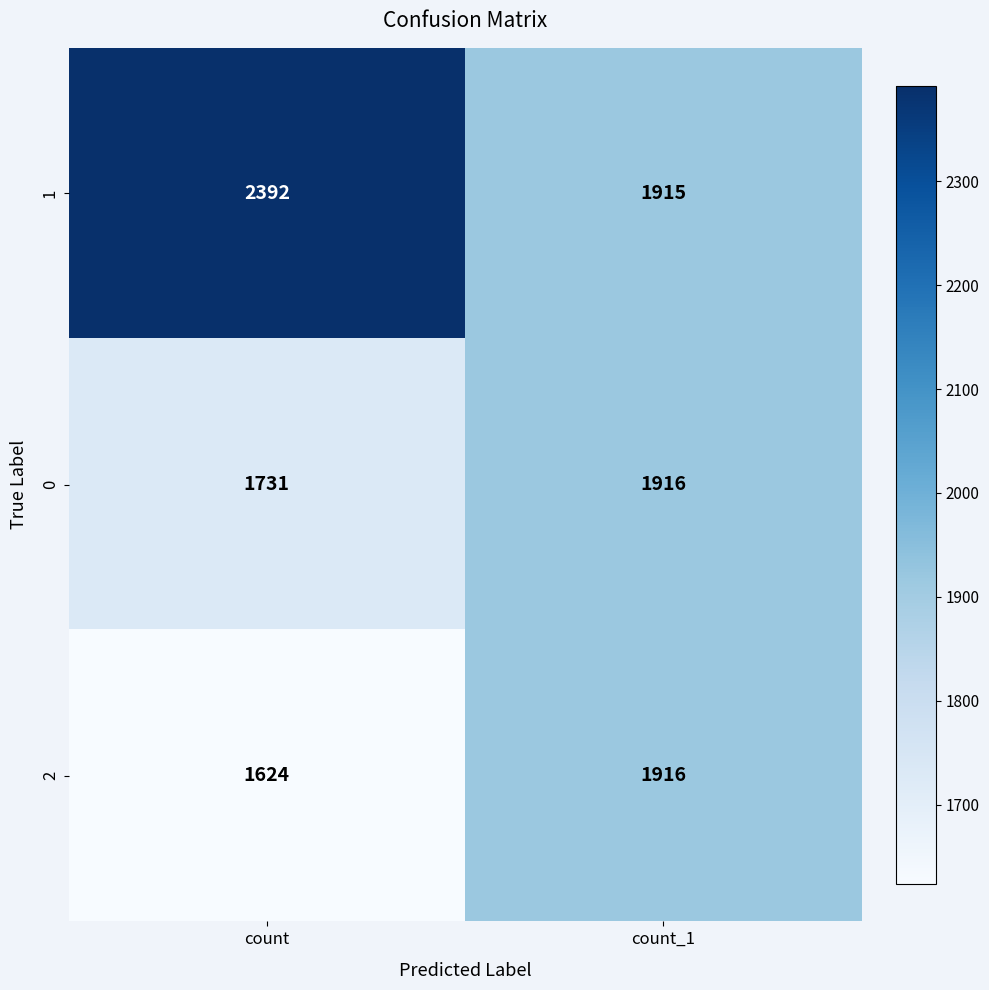

Is the value of 2 at count greater than the value of 1 at count?

No